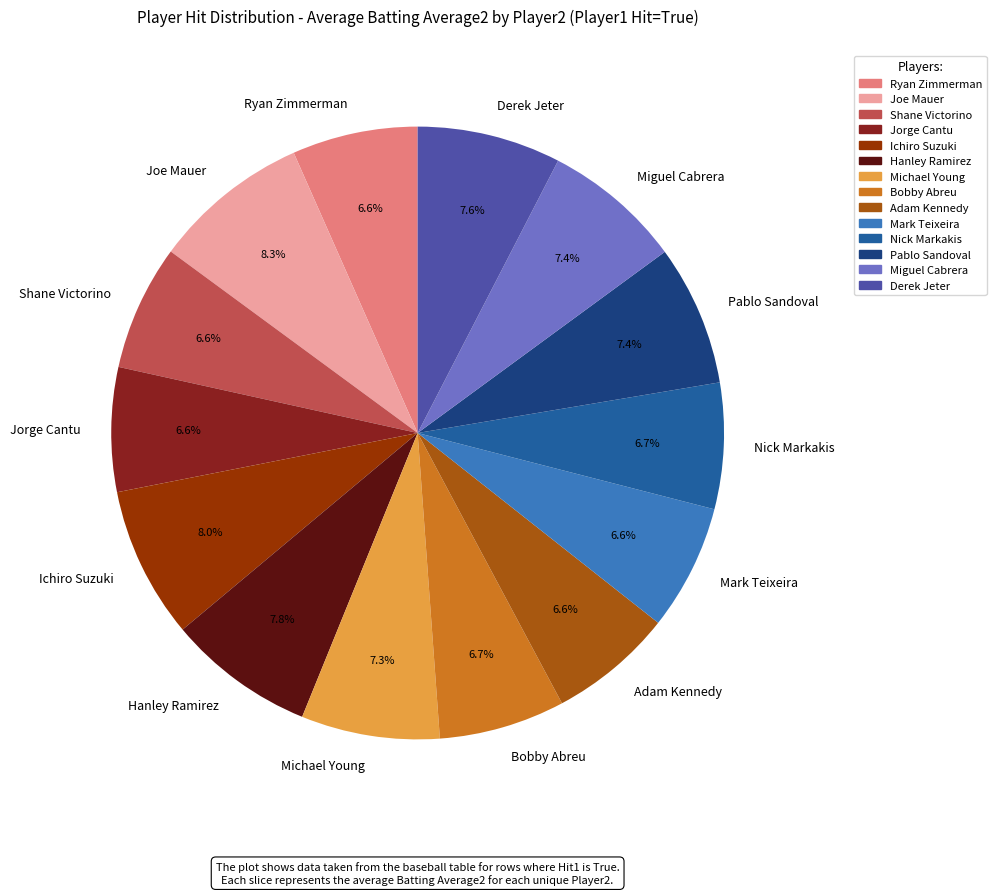

To the nearest percent, what is the difference between the largest and smallest slice percentages?

2%